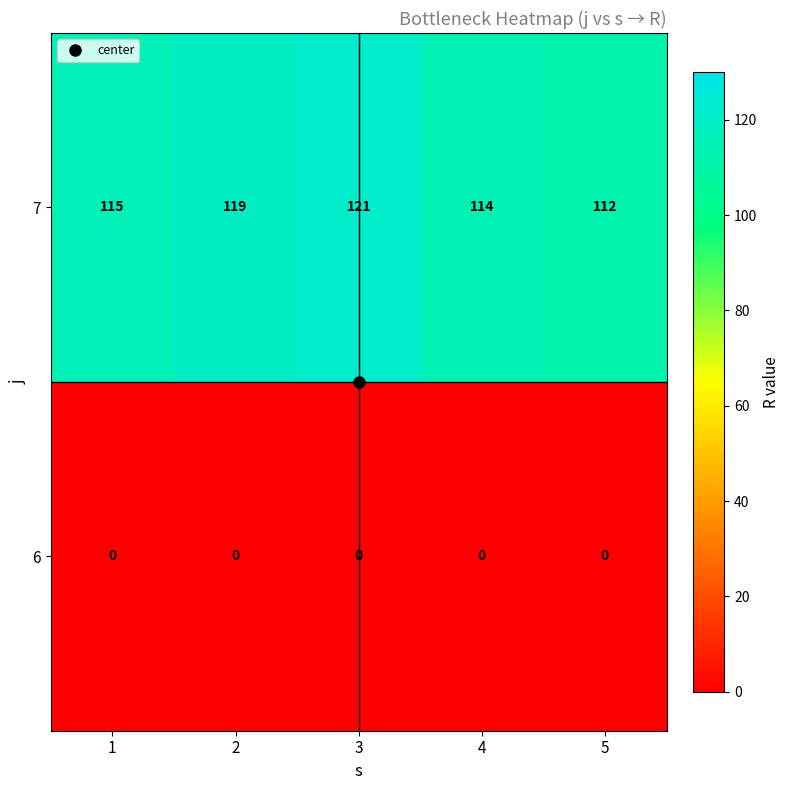

How many data points does each series have?

5